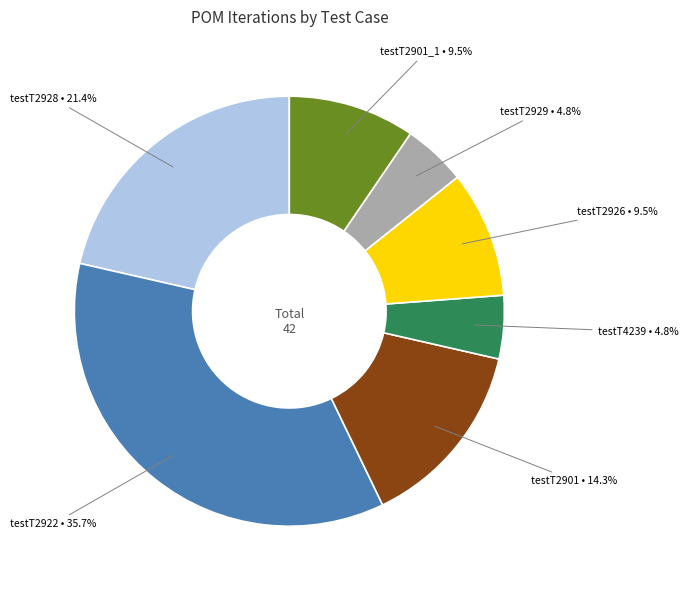

The testT2901 slice represents 14% of the pie. True or false?

True